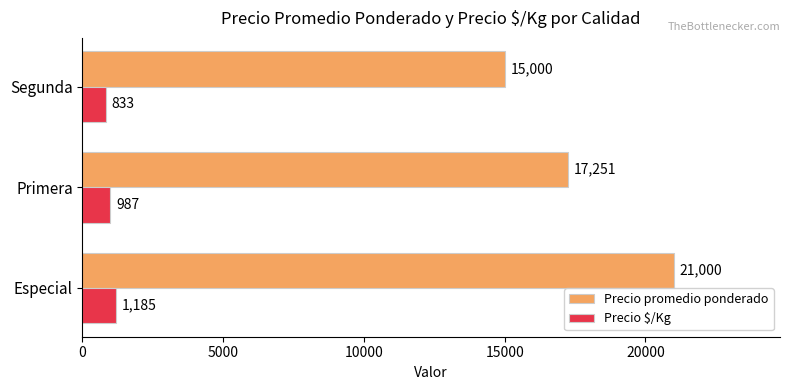

Count the Precio promedio ponderado values in the range 15000 to 21000.

3